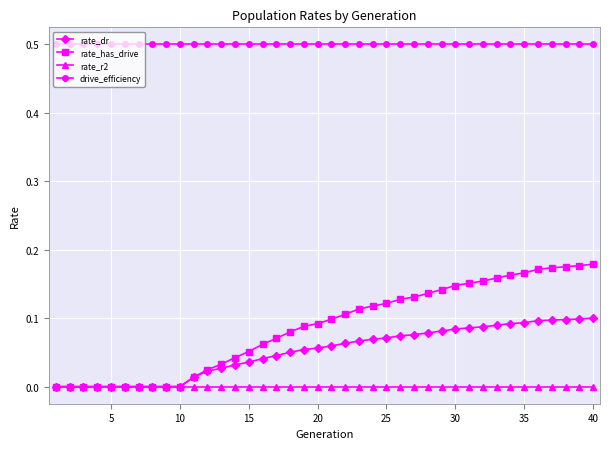

Which series has the widest spread of values?

rate_has_drive